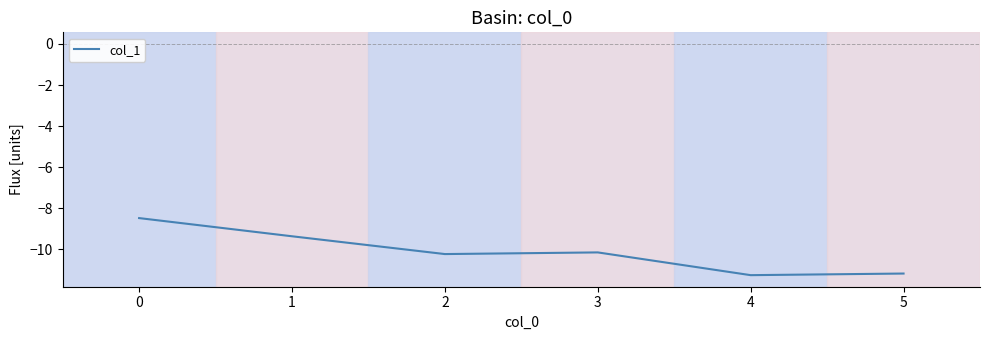

True or false: the data shows -8.5 at 0.

True